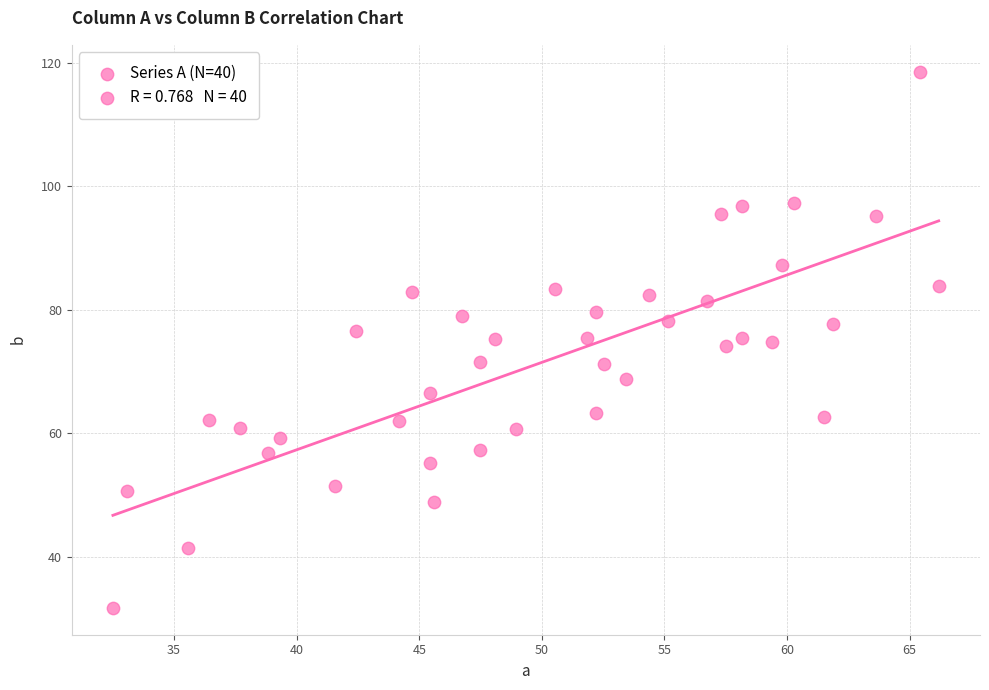

What is the range of Y values (max minus min)?

86.9